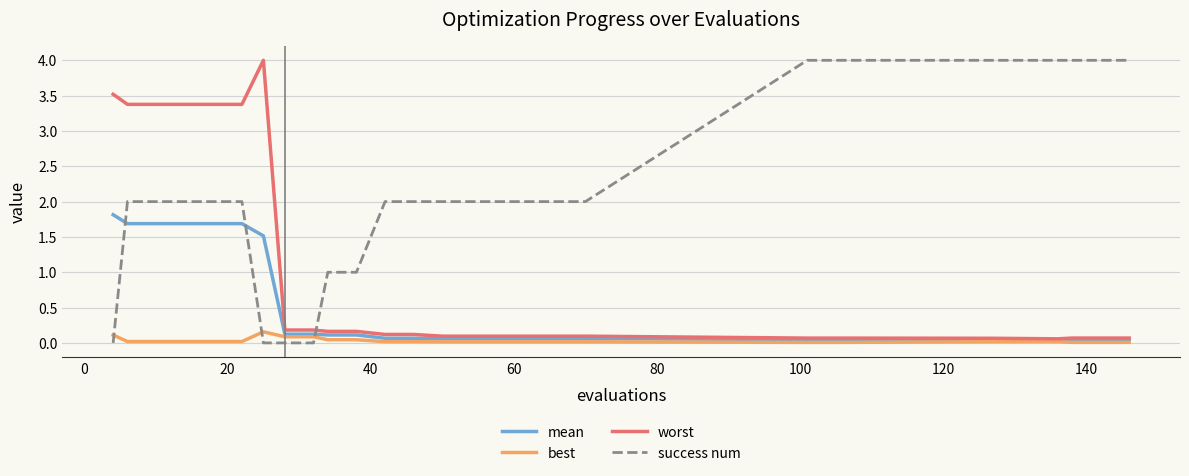

Which series has the largest total across all categories?

success num